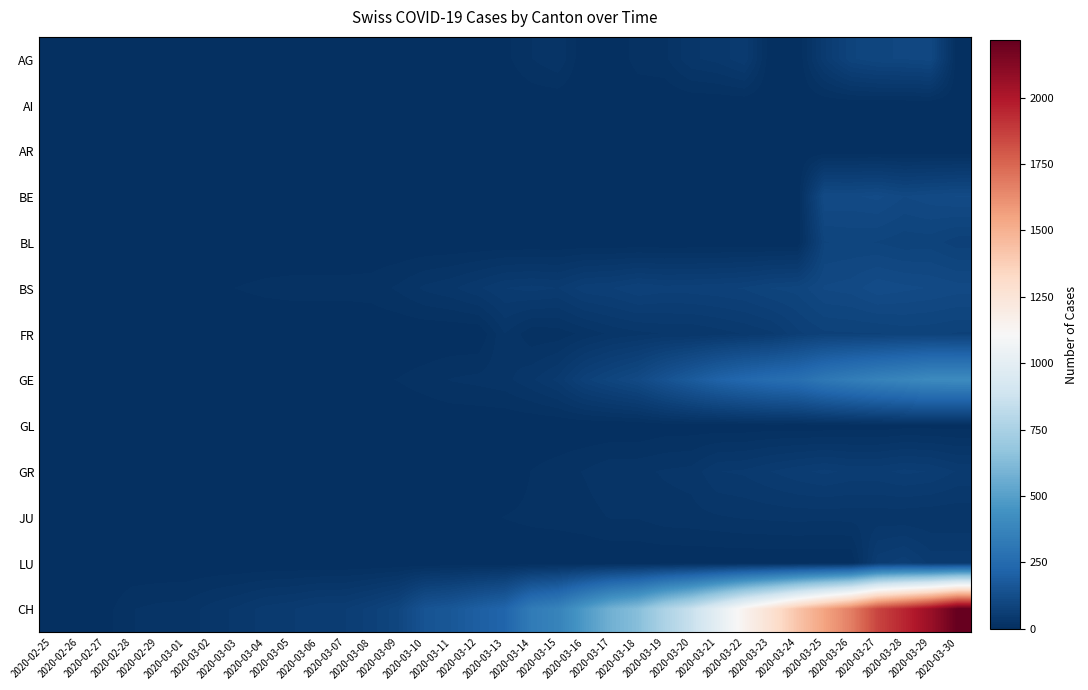

Which category has the highest value across all series?

2020-03-30